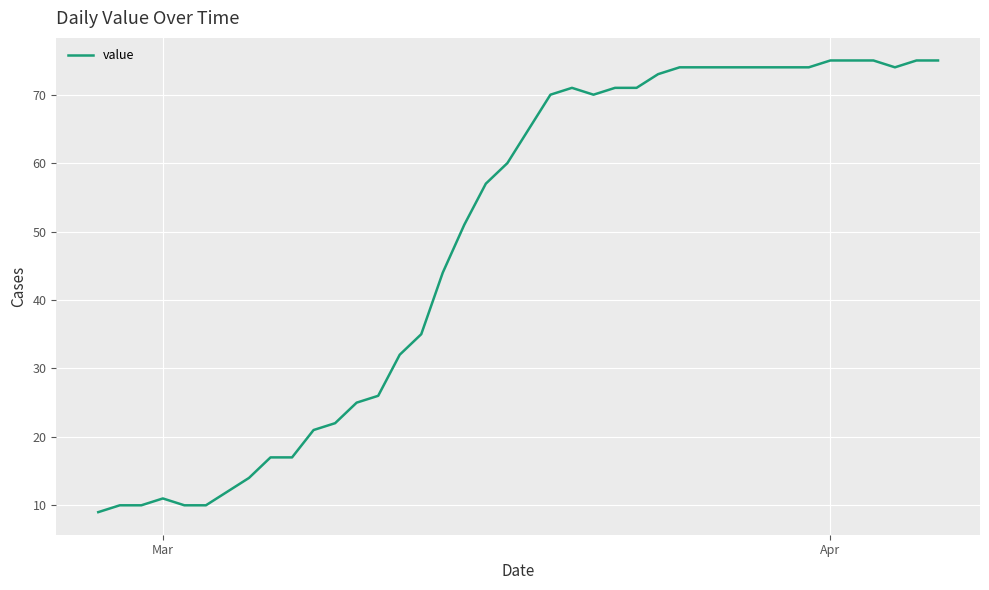

What is the difference between the maximum and minimum values?

66